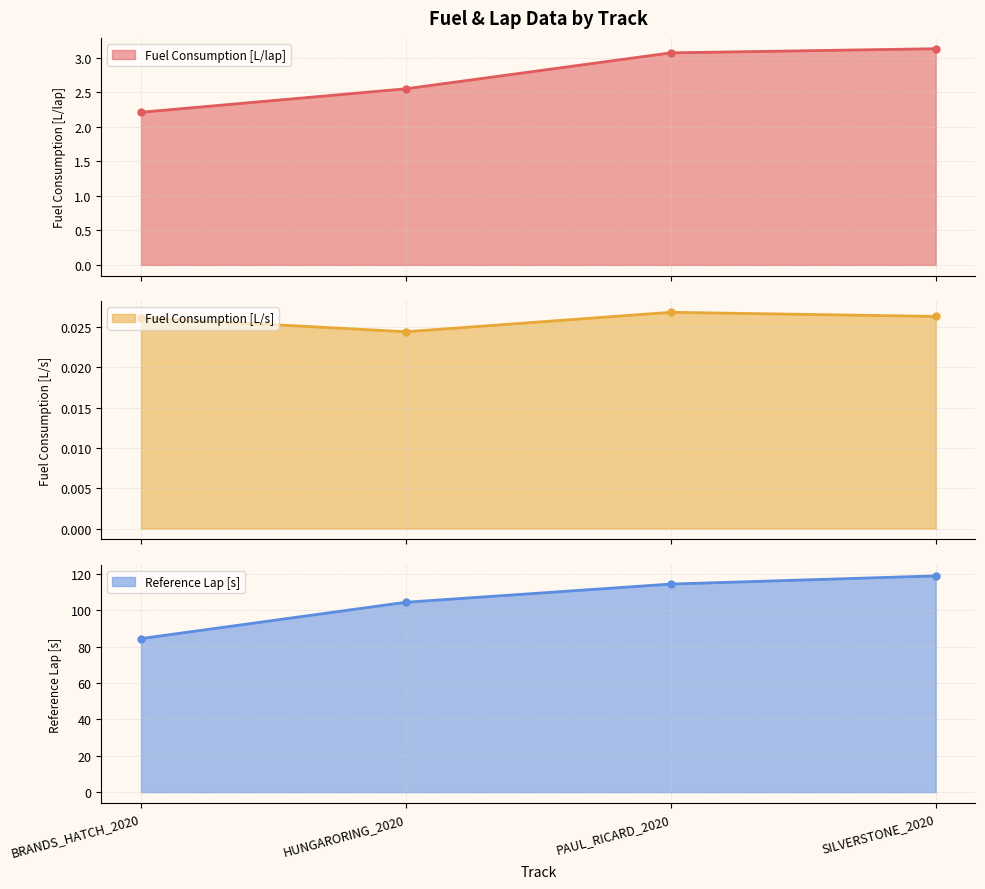

At which label is Fuel Consumption [L/s] closest to 0?

HUNGARORING_2020